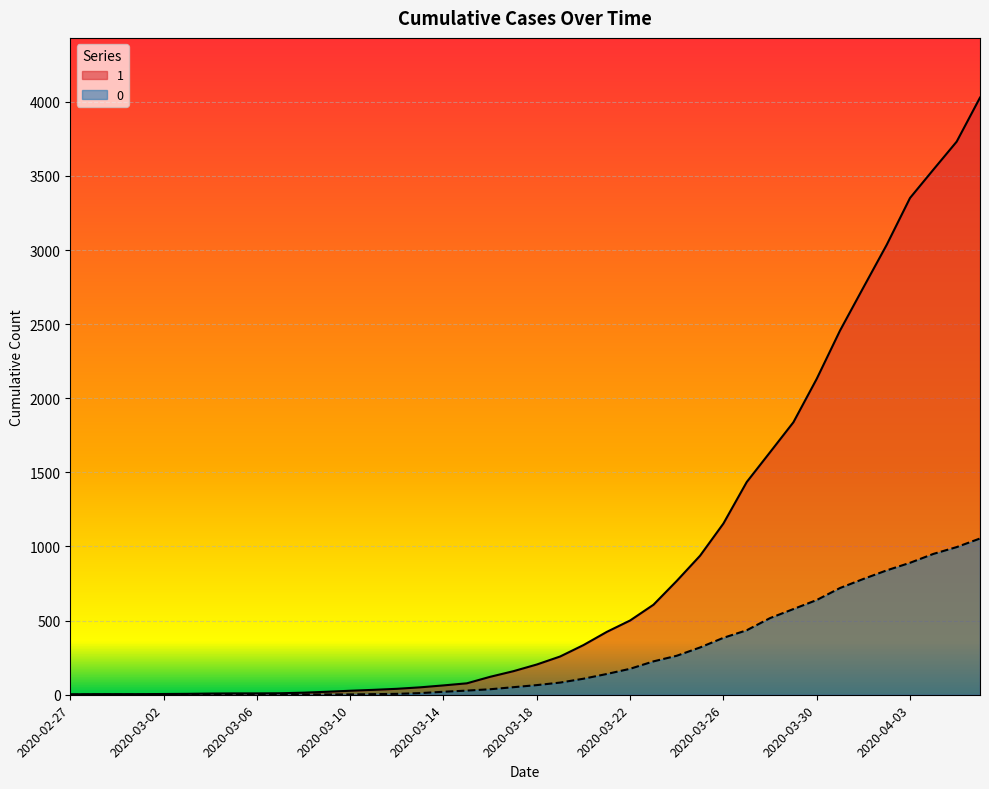

True or false: 1 has a value of 6 at 2020-03-03.

True